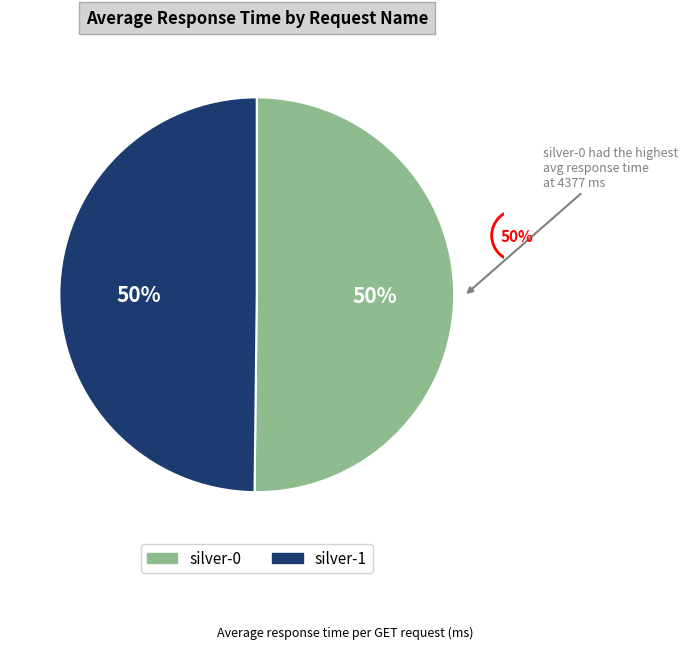

To the nearest percent, what is the combined percentage of silver-1 and silver-0?

100%